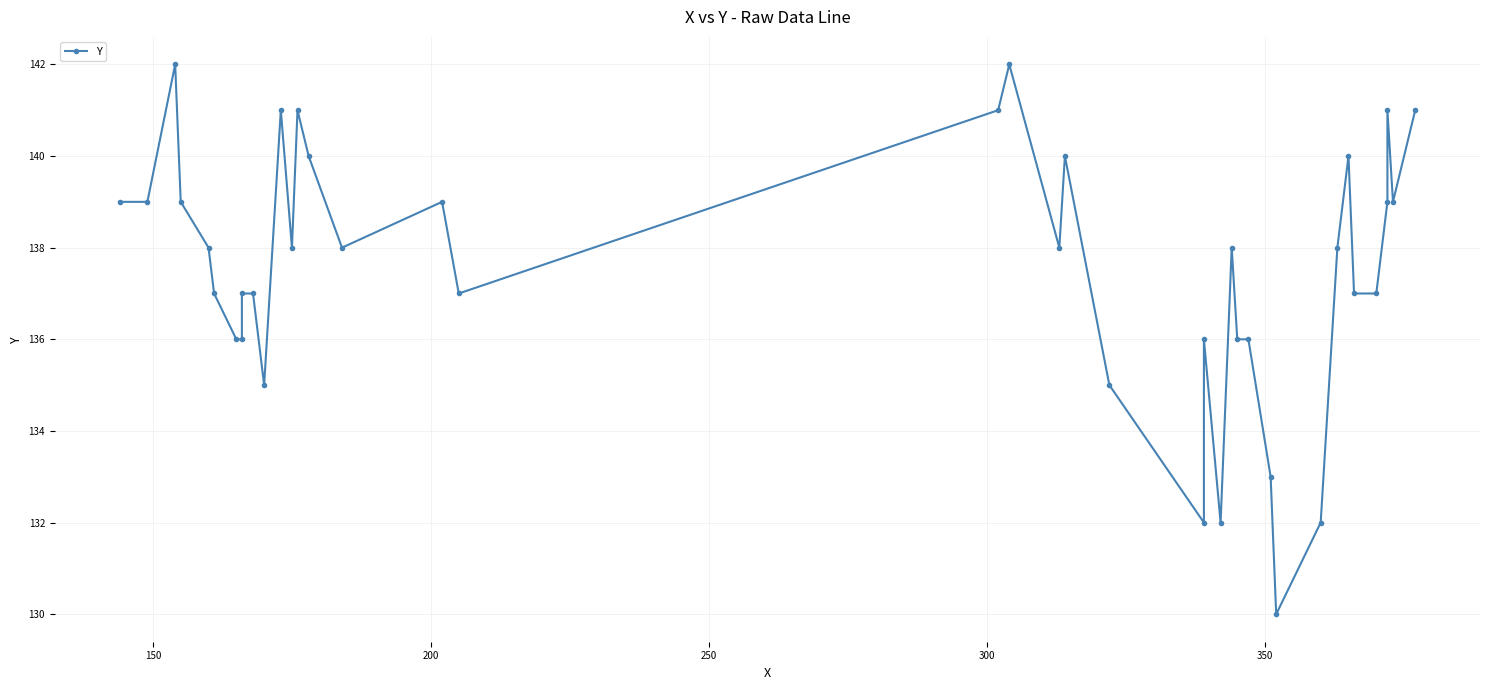

What is the difference between the maximum and minimum values?

12